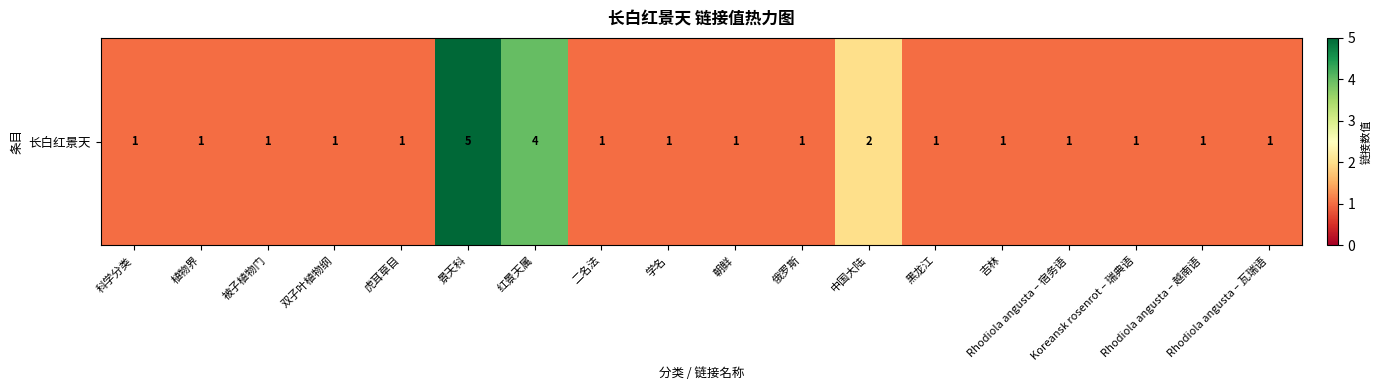

Reading left to right, what are all the values shown in this chart?

科学分类=1	植物界=1	被子植物门=1	双子叶植物纲=1	虎耳草目=1	景天科=5	红景天属=4	二名法=1	学名=1	朝鲜=1	俄罗斯=1	中国大陆=2	黑龙江=1	吉林=1	Rhodiola angusta – 宿务语=1	Koreansk rosenrot – 瑞典语=1	Rhodiola angusta – 越南语=1	Rhodiola angusta – 瓦瑞语=1